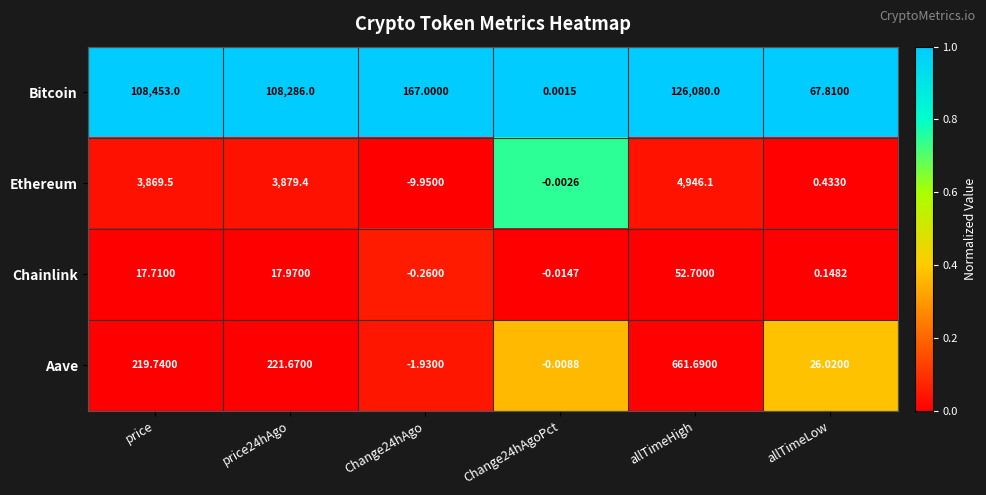

At allTimeLow, list the series in order from smallest to largest.

Chainlink, Ethereum, Aave, Bitcoin